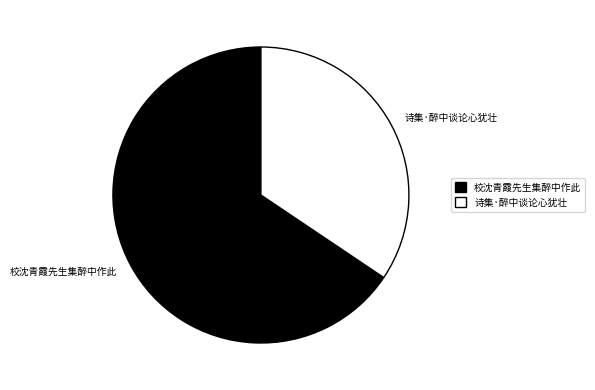

Is there a majority slice in this chart?

Yes